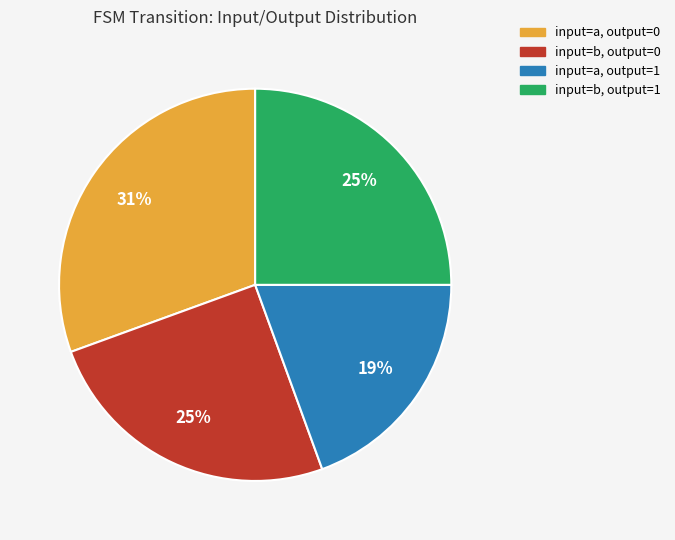

The input=b, output=1 slice represents 15% of the pie. True or false?

False